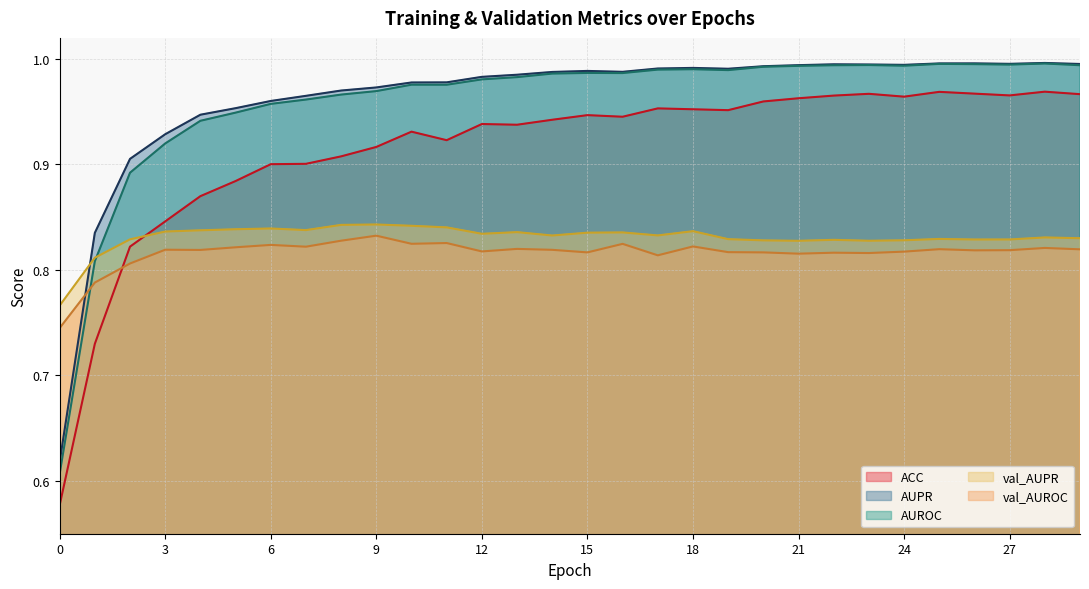

At which category does ACC reach its first local valley?

11